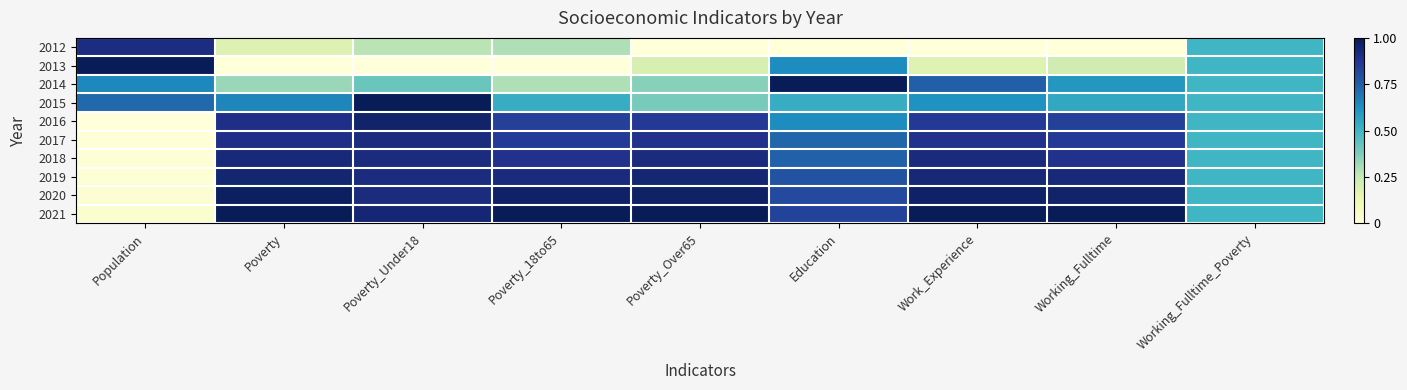

Reading left to right, transcribe all the data shown in this chart.

2012: Population=0.9	Poverty=0.2	Poverty_Under18=0.3	Poverty_18to65=0.3	Poverty_Over65=0.0	Education=0.0	Work_Experience=0.0	Working_Fulltime=0.0	Working_Fulltime_Poverty=0.5
2013: Population=1.0	Poverty=0.0	Poverty_Under18=0.0	Poverty_18to65=0.0	Poverty_Over65=0.2	Education=0.6	Work_Experience=0.2	Working_Fulltime=0.2	Working_Fulltime_Poverty=0.5
2014: Population=0.6	Poverty=0.3	Poverty_Under18=0.4	Poverty_18to65=0.3	Poverty_Over65=0.4	Education=1.0	Work_Experience=0.7	Working_Fulltime=0.6	Working_Fulltime_Poverty=0.5
2015: Population=0.7	Poverty=0.6	Poverty_Under18=1.0	Poverty_18to65=0.5	Poverty_Over65=0.4	Education=0.5	Work_Experience=0.6	Working_Fulltime=0.5	Working_Fulltime_Poverty=0.5
2016: Population=0.0	Poverty=0.9	Poverty_Under18=1.0	Poverty_18to65=0.8	Poverty_Over65=0.9	Education=0.6	Work_Experience=0.9	Working_Fulltime=0.8	Working_Fulltime_Poverty=0.5
2017: Population=0.0	Poverty=0.9	Poverty_Under18=0.9	Poverty_18to65=0.9	Poverty_Over65=0.9	Education=0.7	Work_Experience=0.9	Working_Fulltime=0.9	Working_Fulltime_Poverty=0.5
2018: Population=0.0	Poverty=0.9	Poverty_Under18=0.9	Poverty_18to65=0.9	Poverty_Over65=0.9	Education=0.7	Work_Experience=0.9	Working_Fulltime=0.9	Working_Fulltime_Poverty=0.5
2019: Population=0.0	Poverty=0.9	Poverty_Under18=0.9	Poverty_18to65=0.9	Poverty_Over65=0.9	Education=0.8	Work_Experience=0.9	Working_Fulltime=0.9	Working_Fulltime_Poverty=0.5
2020: Population=0.0	Poverty=1.0	Poverty_Under18=0.9	Poverty_18to65=1.0	Poverty_Over65=1.0	Education=0.8	Work_Experience=1.0	Working_Fulltime=1.0	Working_Fulltime_Poverty=0.5
2021: Population=0.0	Poverty=1.0	Poverty_Under18=0.9	Poverty_18to65=1.0	Poverty_Over65=1.0	Education=0.8	Work_Experience=1.0	Working_Fulltime=1.0	Working_Fulltime_Poverty=0.5